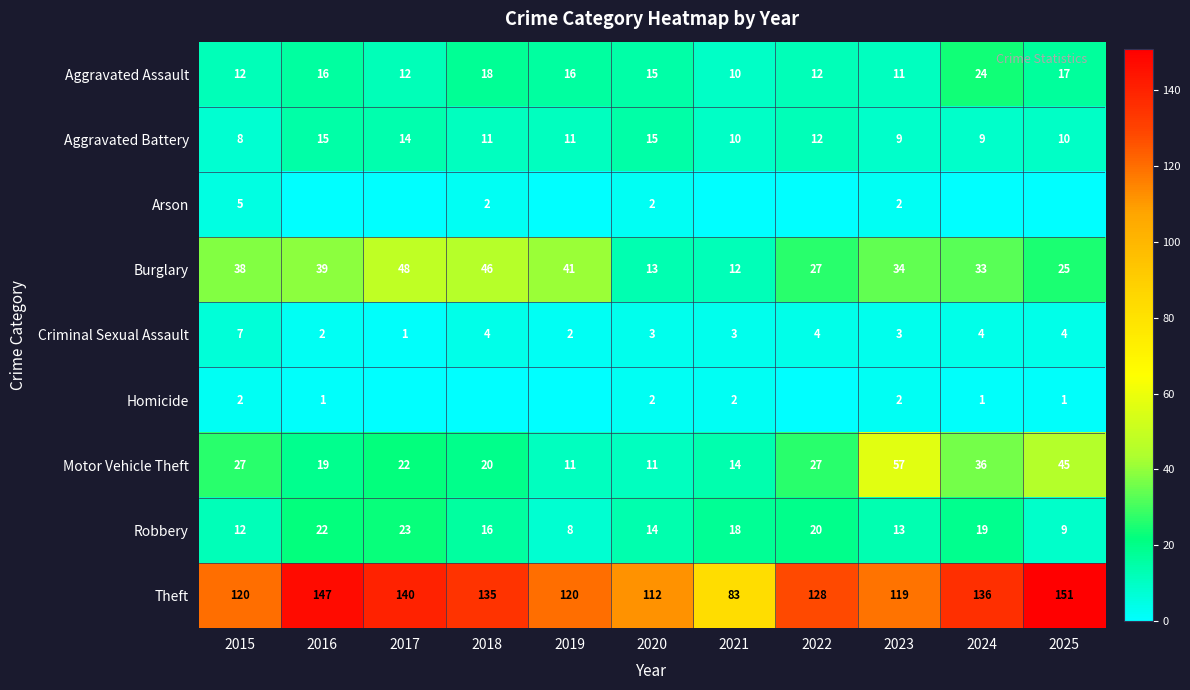

What is the difference between the second highest and second lowest values in the Aggravated Assault series?

7